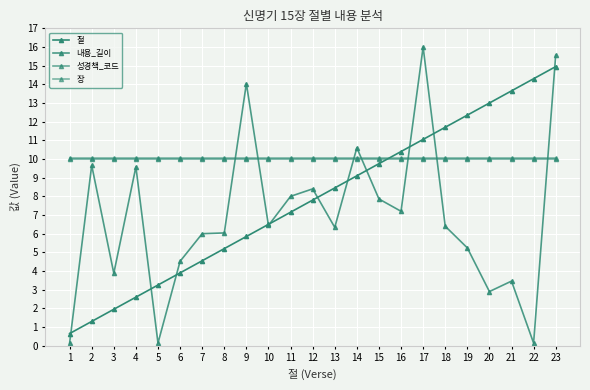

Which label corresponds to the smallest value in the chart?

1